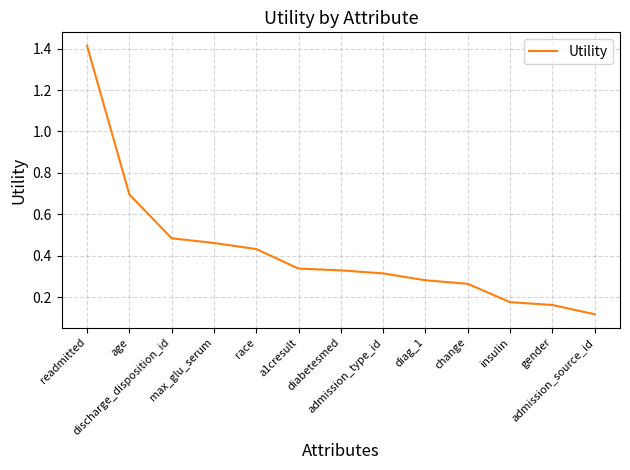

What is the label of the 8th point from the right?

a1cresult